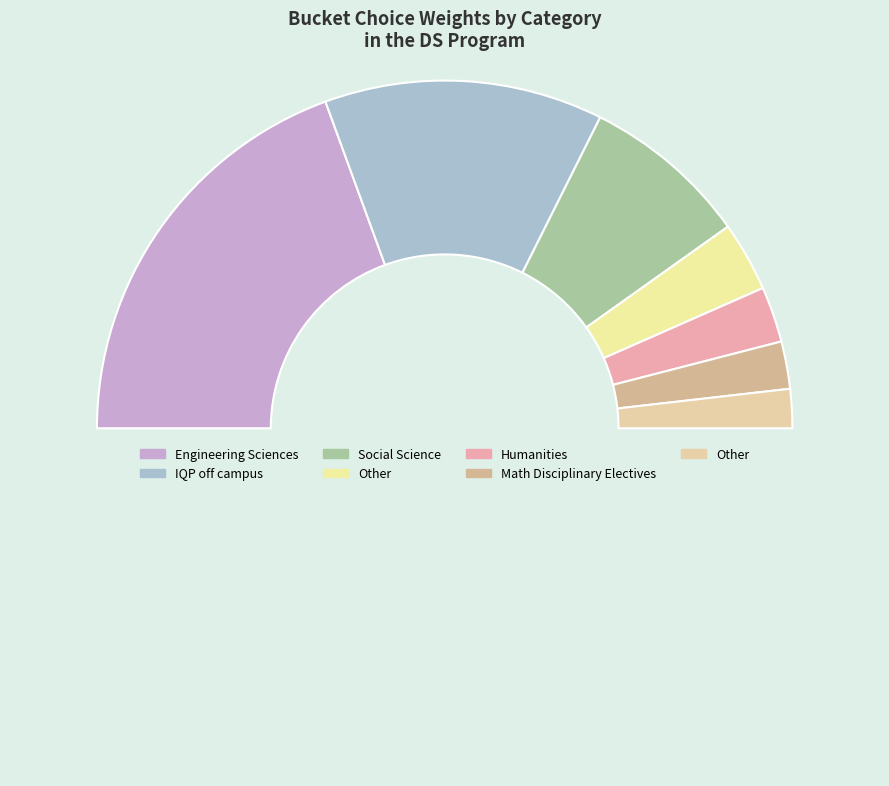

Count the number of slices in the pie.

8